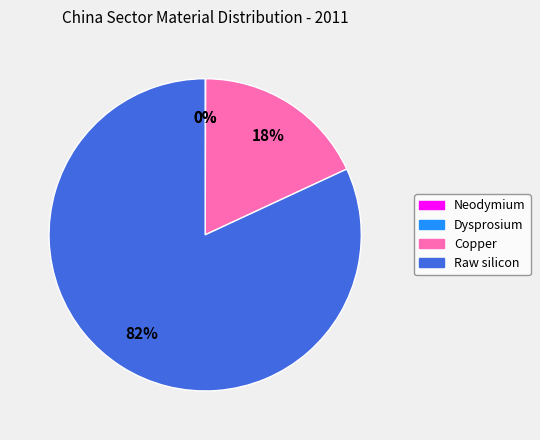

Which slice is the largest?

Raw silicon